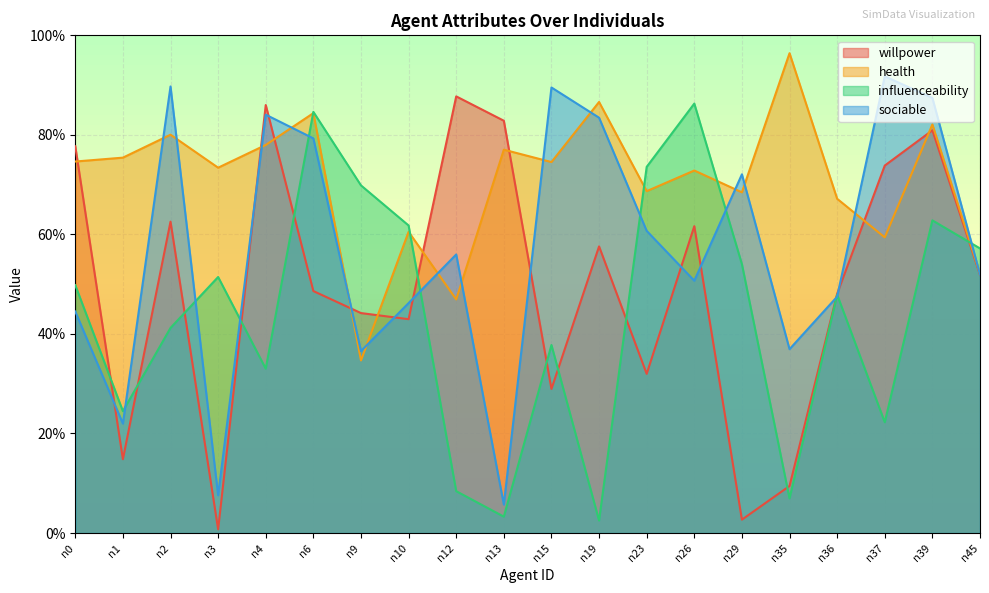

At which category is the sum across all series the highest?

n39